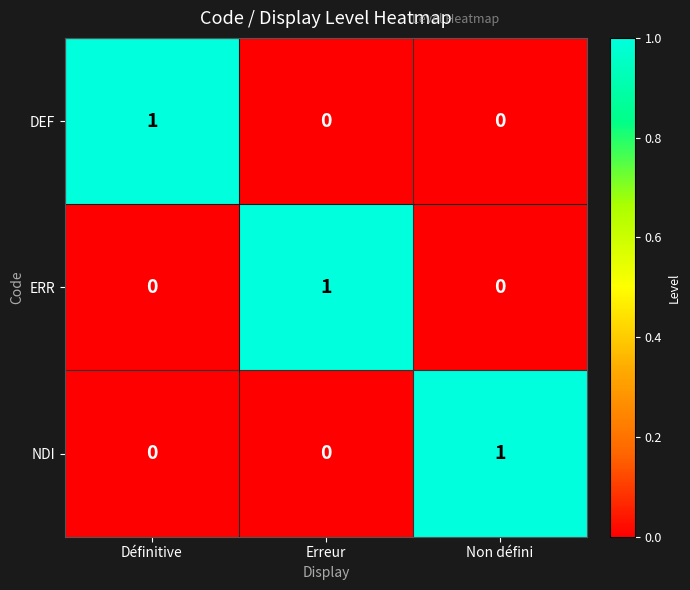

How many values in ERR are above zero?

1